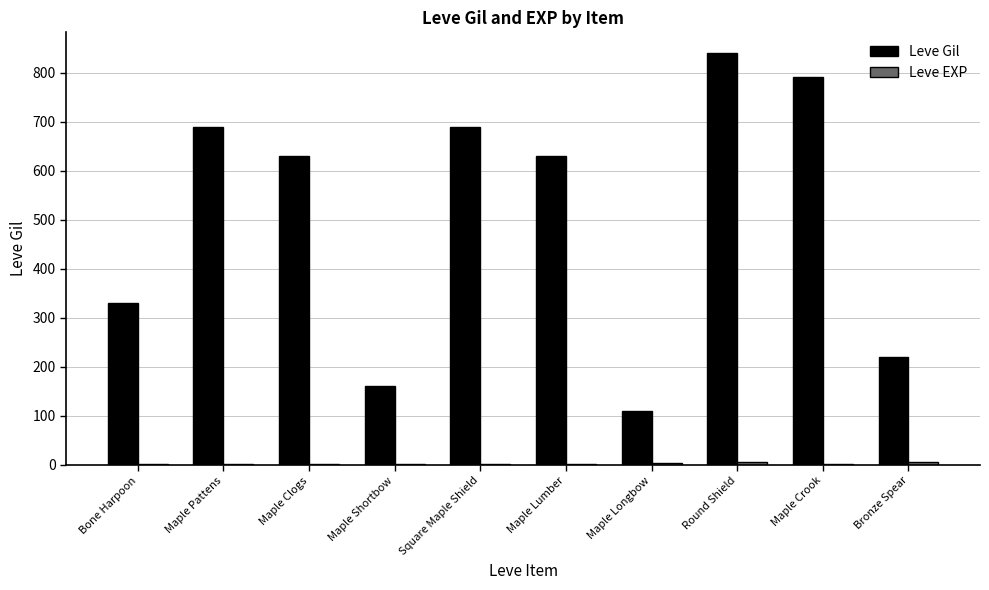

Which series has the largest total across all categories?

Leve Gil